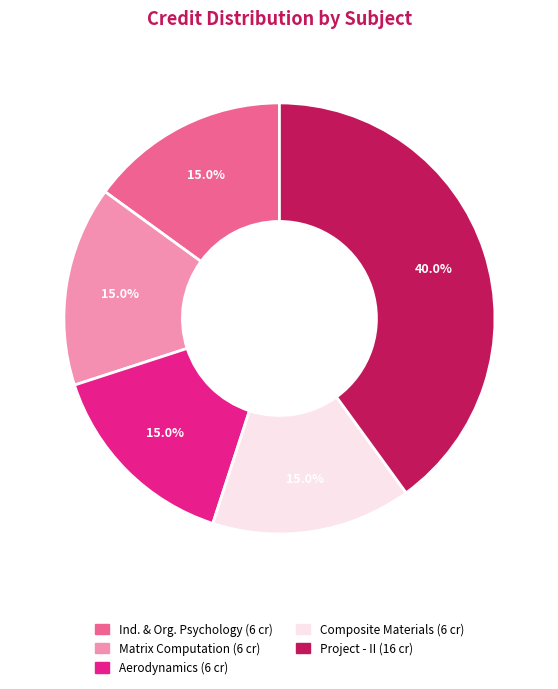

Is there a majority slice in this chart?

No